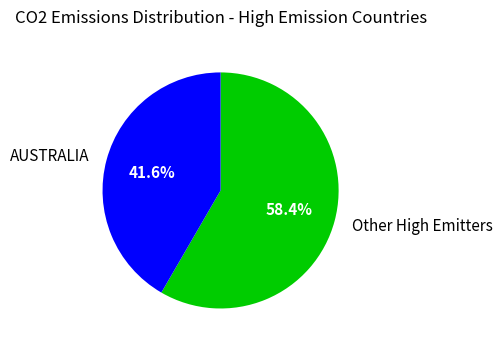

Does Other High Emitters account for over 50% of the chart?

Yes